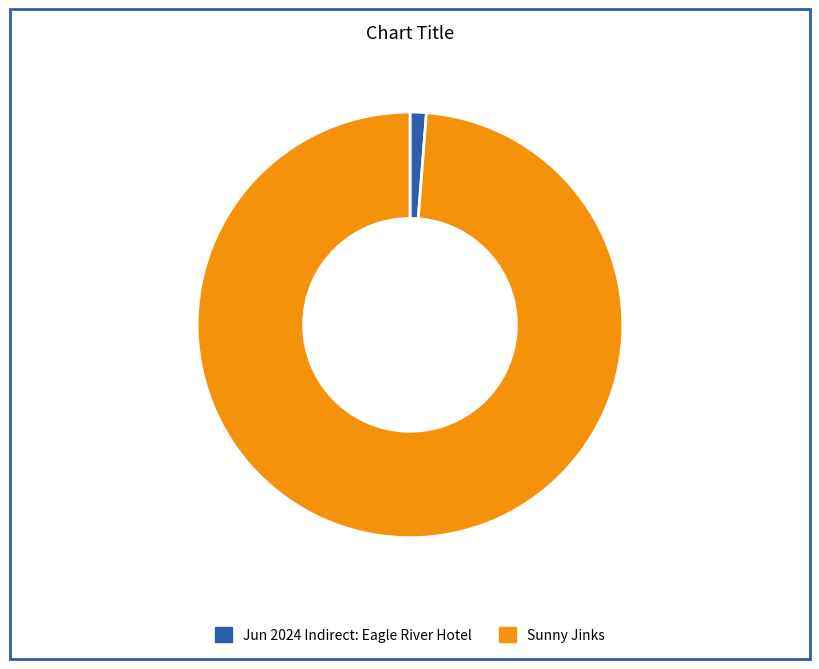

Which has a higher value, Sunny Jinks or Jun 2024 Indirect: Eagle River Hotel?

Sunny Jinks